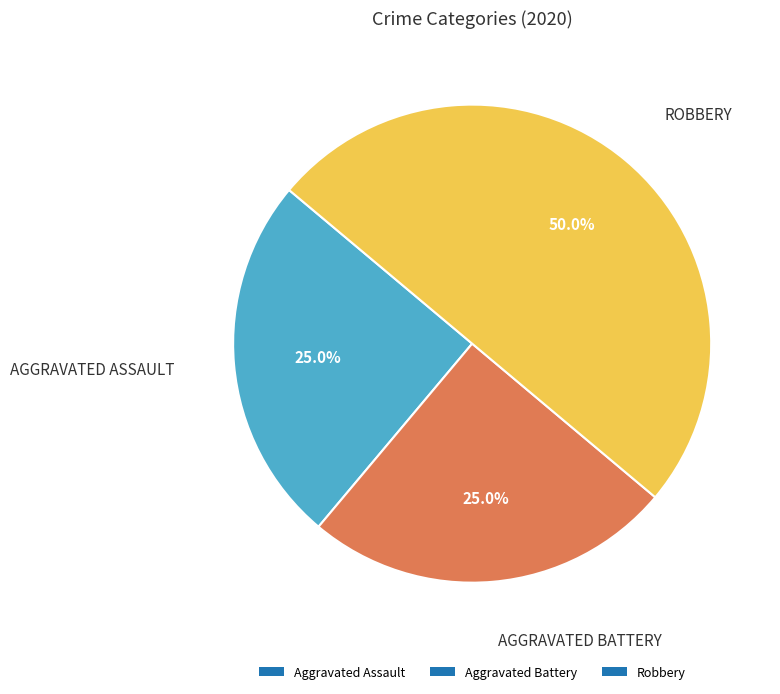

To the nearest percent, what is the difference between the largest and smallest slice percentages?

25%